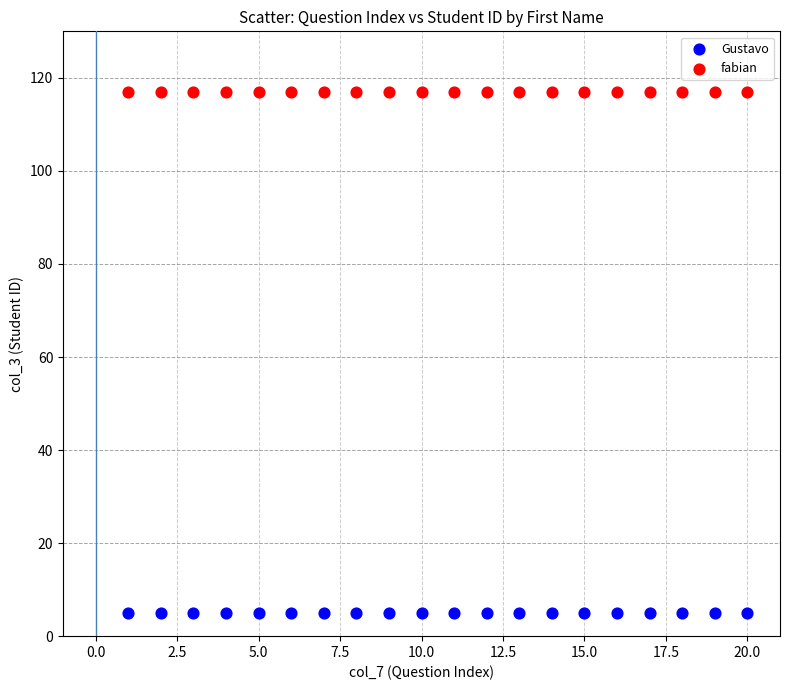

Which series contains the lowest Y value?

Gustavo